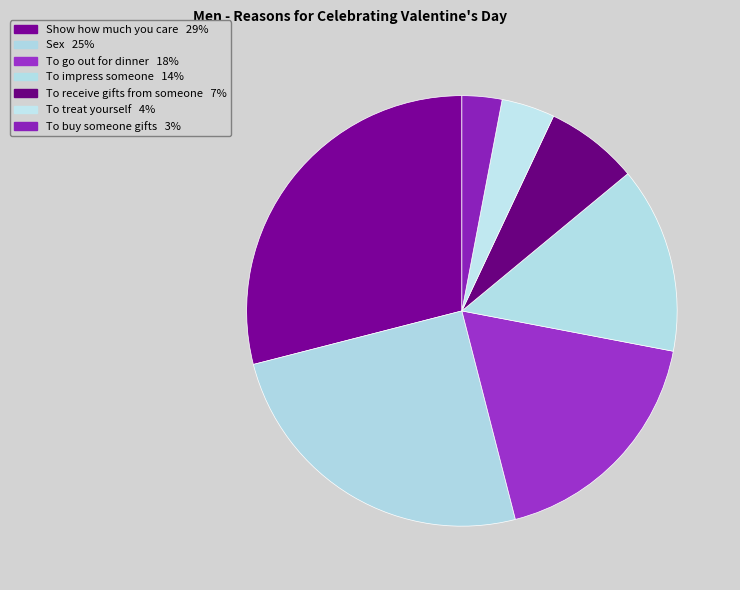

Do Show how much you care and To buy someone gifts together represent more than half of the pie?

No